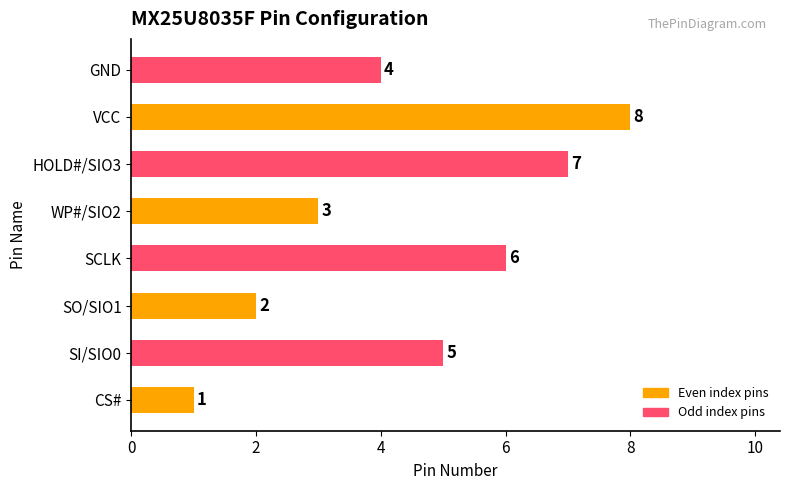

What is the sum of the values at SI/SIO0 and SCLK?

11